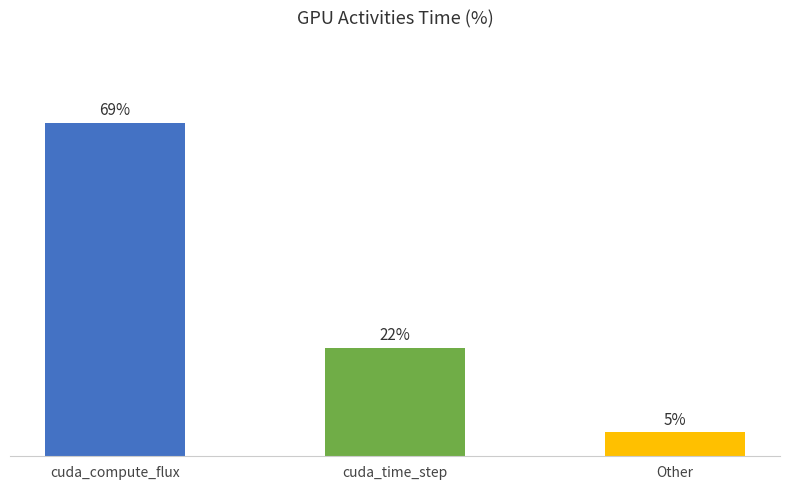

The value at cuda_compute_flux is 119.0. True or false?

False